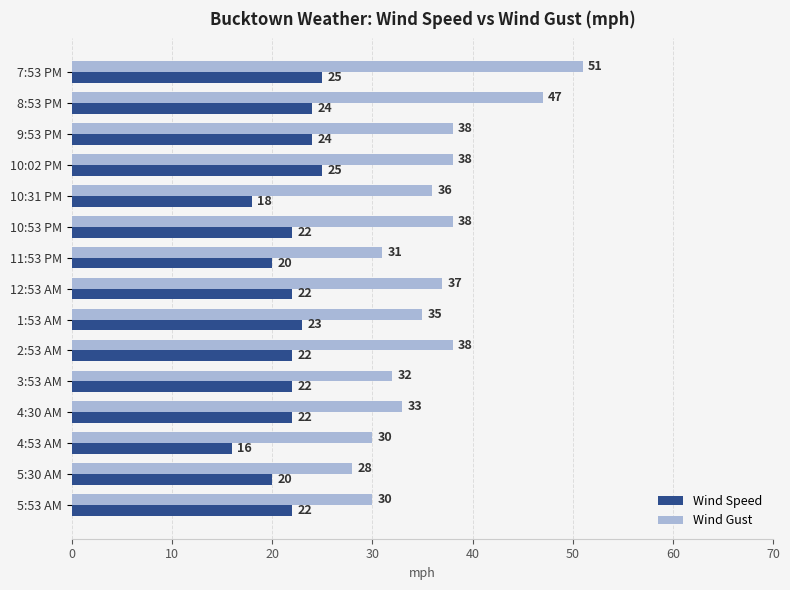

At which category is the sum across all series the highest?

7:53 PM